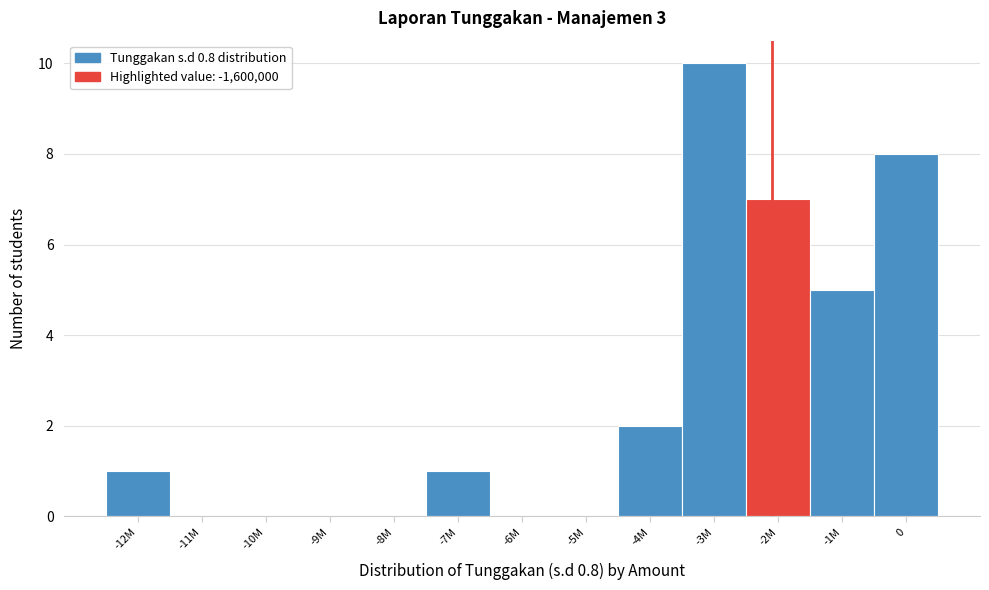

Reading left to right, extract all data points from this chart.

-12M=1	-11M=0	-10M=0	-9M=0	-8M=0	-7M=1	-6M=0	-5M=0	-4M=2	-3M=10	-2M=7	-1M=5	0=8